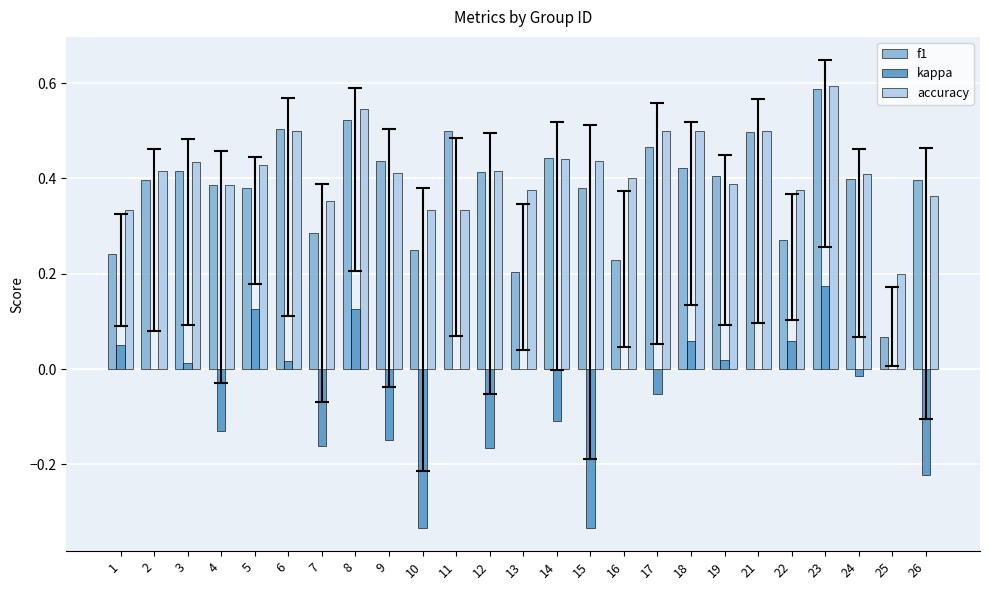

What is the total value across all series at 21?

1.0